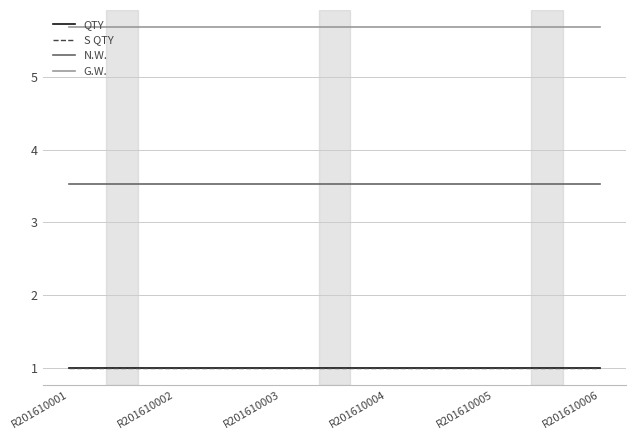

Is this an area chart (filled region under the line)?

No